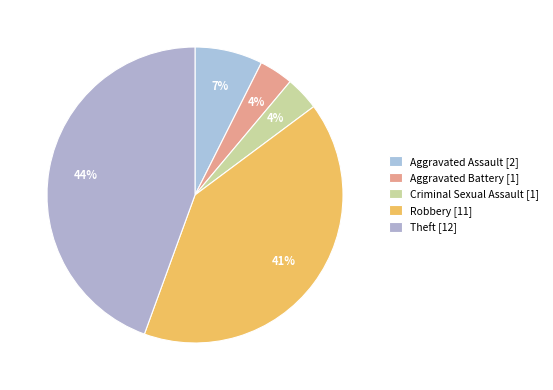

To the nearest percent, what percentage of the pie is Criminal Sexual Assault?

4%